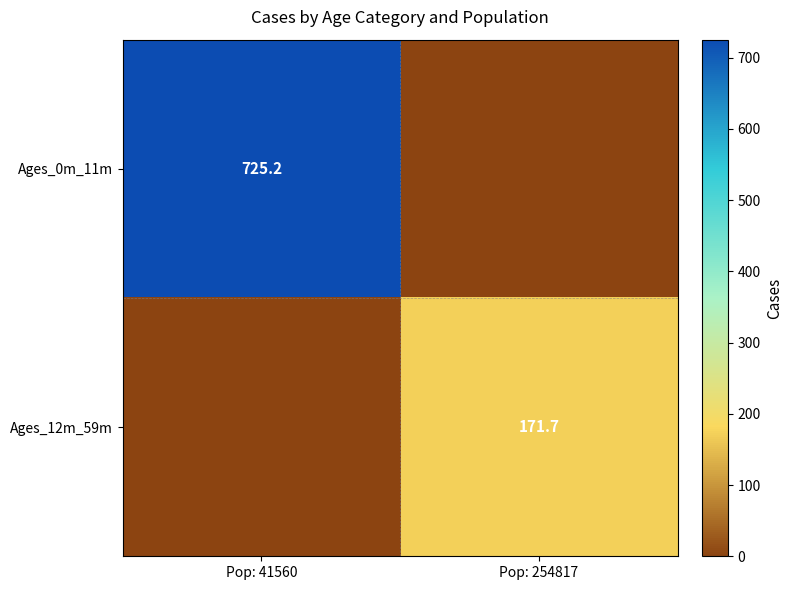

The value of Ages_12m_59m at Pop: 254817 is 35.9. True or false?

False